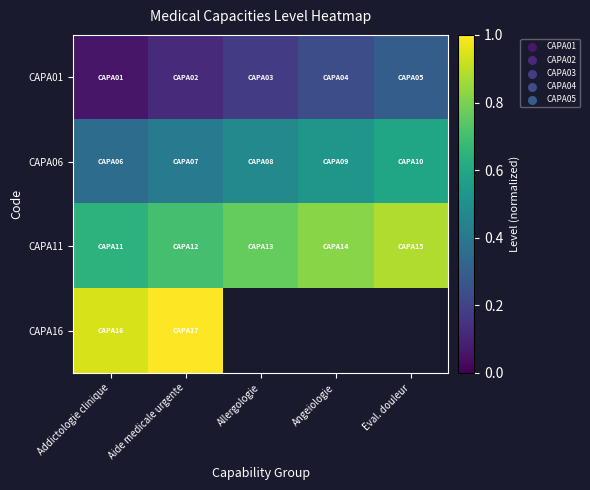

What is the difference between the highest and lowest values at Angeiologie?

0.6